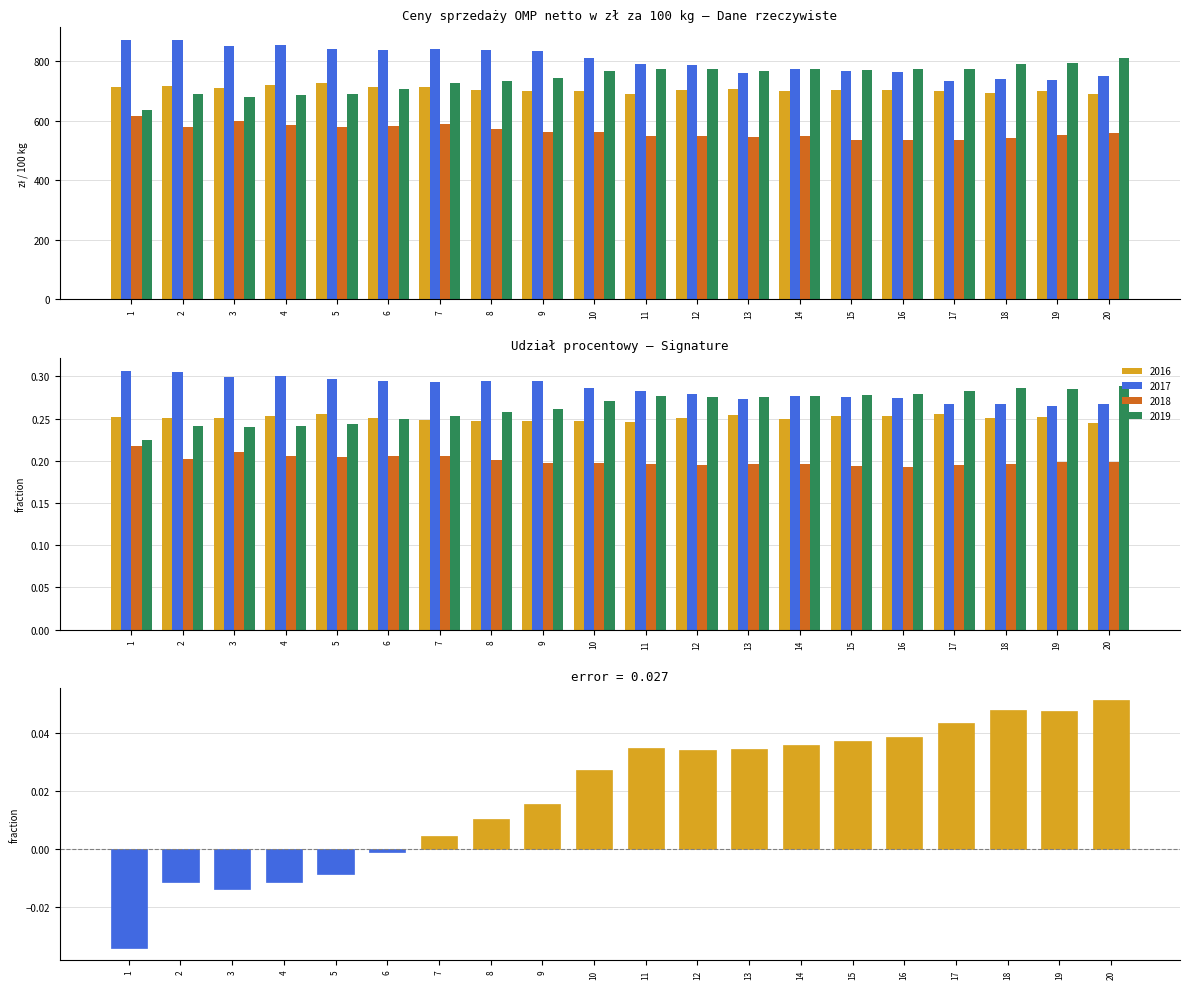

Rank the categories by value from highest to lowest.

20, 18, 19, 17, 16, 15, 14, 11, 13, 12, 10, 9, 8, 7, 6, 5, 2, 4, 3, 1